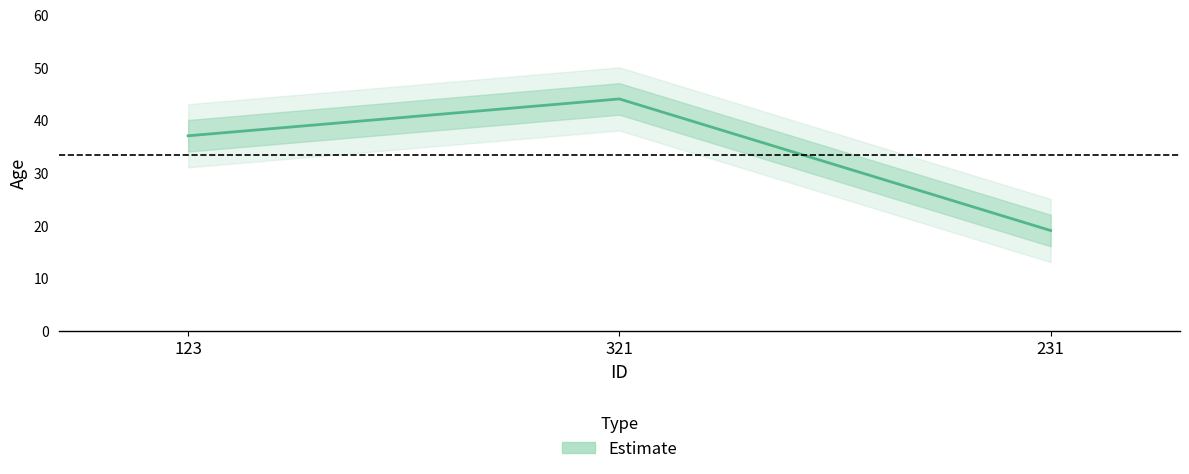

True or false: the data shows 20 at 123.

False